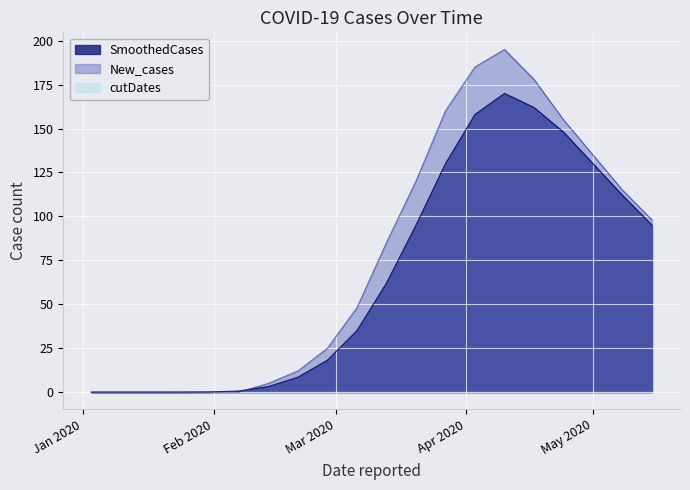

What is the greatest value displayed?

195.0